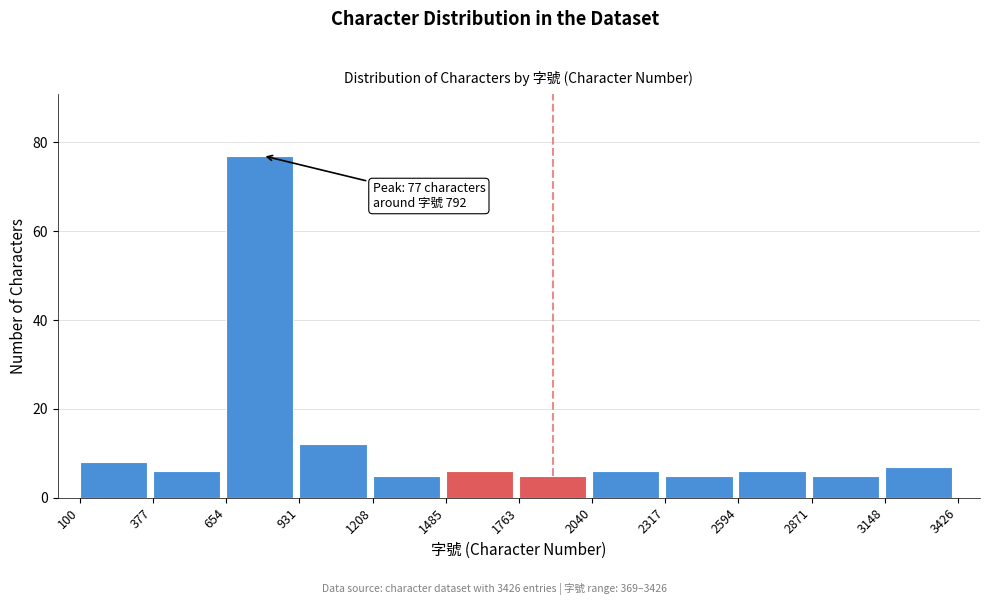

Which range on the x-axis has the tallest bar?

654 to 931